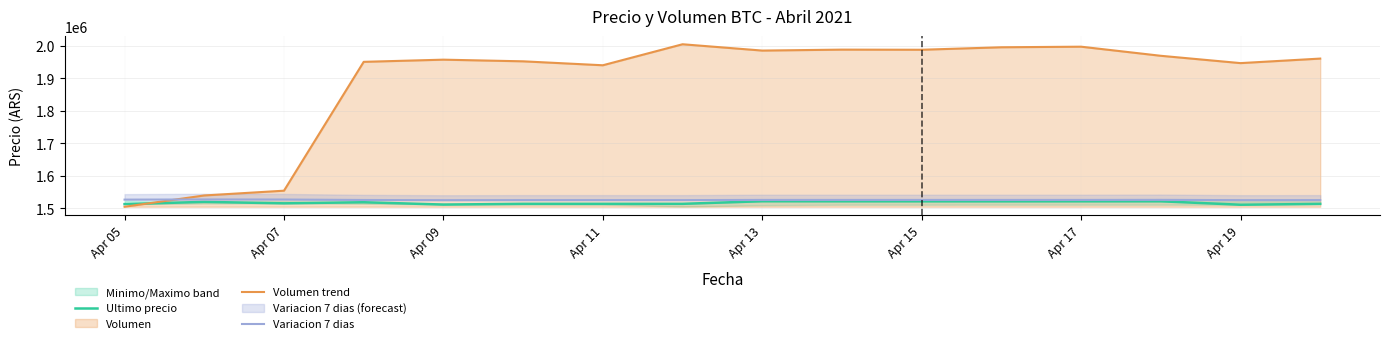

How many intersections are there between Ultimo precio and Volumen trend?

1